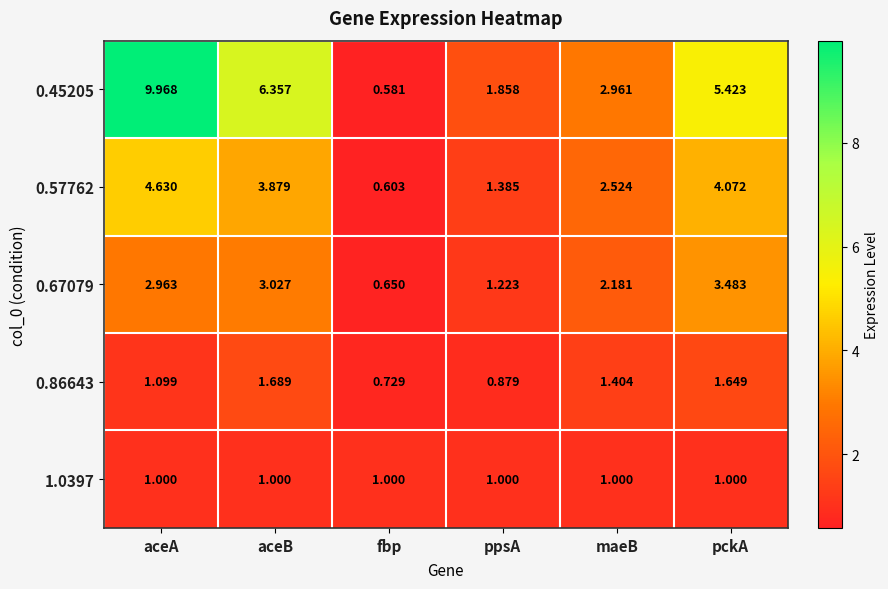

At which label is 0.86643 closest to 1?

aceA